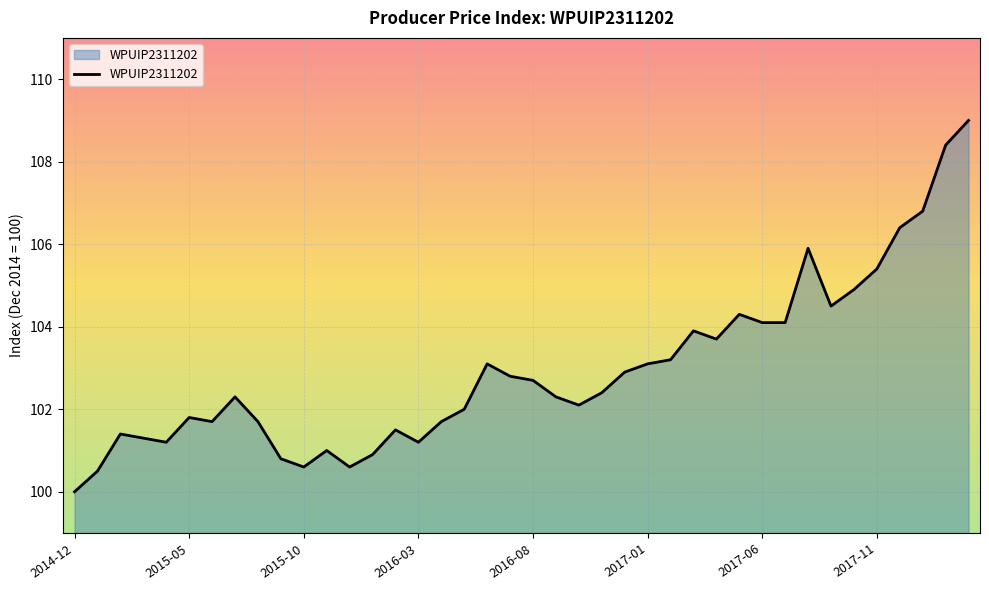

What is the sum of all values?

4118.2